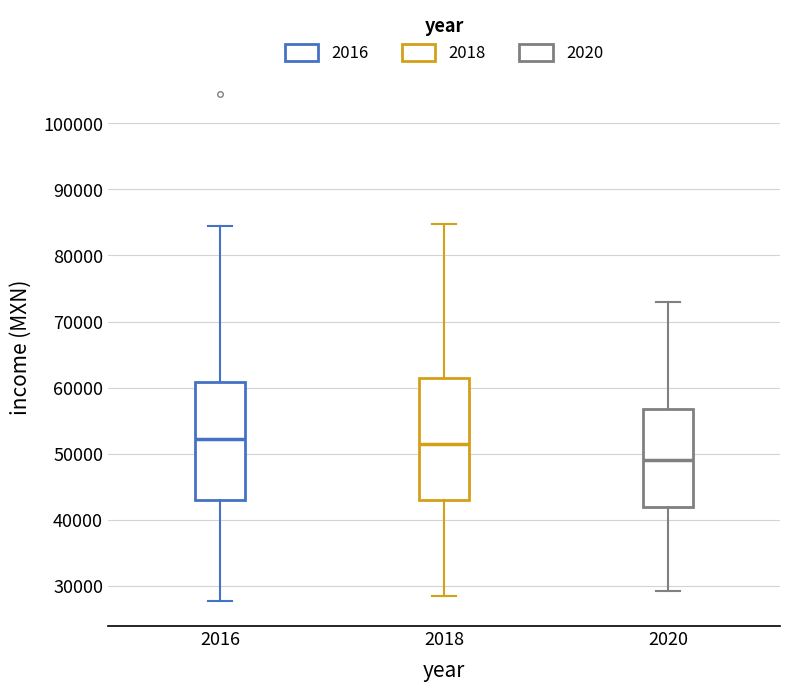

Reading left to right, transcribe this box plot: for each box, give where its median line is, the range the box spans, and where its two whiskers end, as read against the y-axis. The values are not printed on the chart, so give them approximately, as read against the axis.

2016: median 52000, box 43000 to 61000, whiskers 28000 to 84000
2018: median 52000, box 43000 to 61000, whiskers 28000 to 85000
2020: median 49000, box 42000 to 57000, whiskers 29000 to 73000